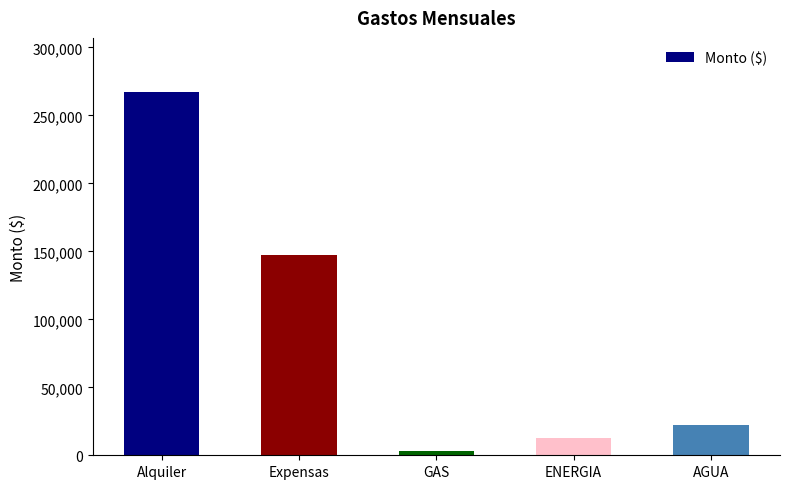

At which label does the data first exceed 22631?

Alquiler